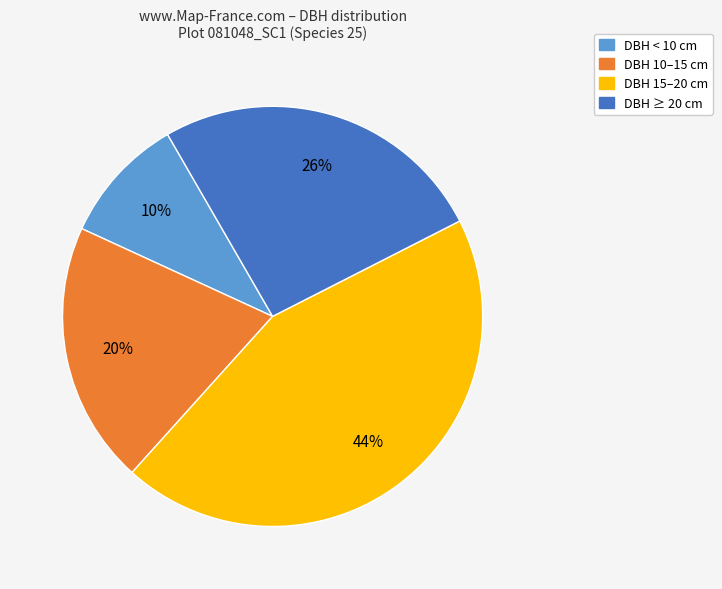

How many slices are in this pie chart?

4